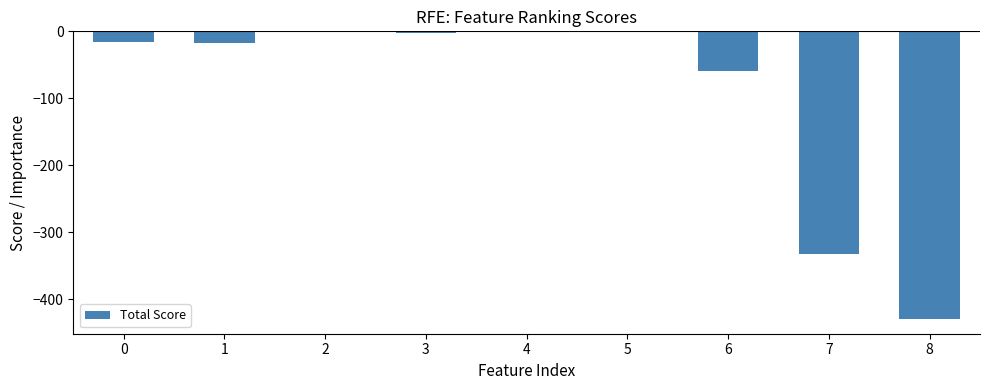

What is the sum of all values?

-860